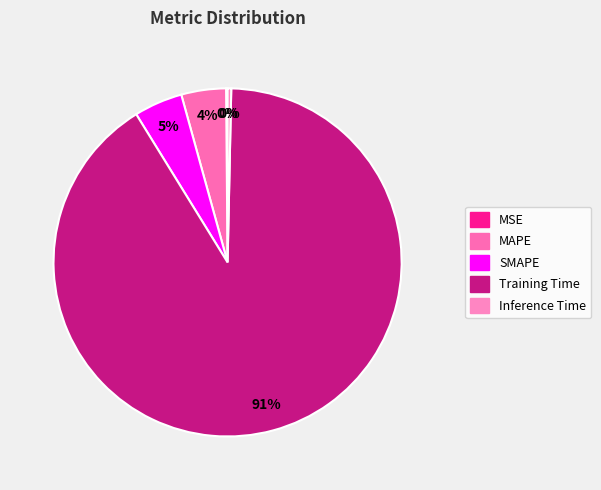

Rank the categories by value from highest to lowest.

Training Time, SMAPE, MAPE, Inference Time, MSE